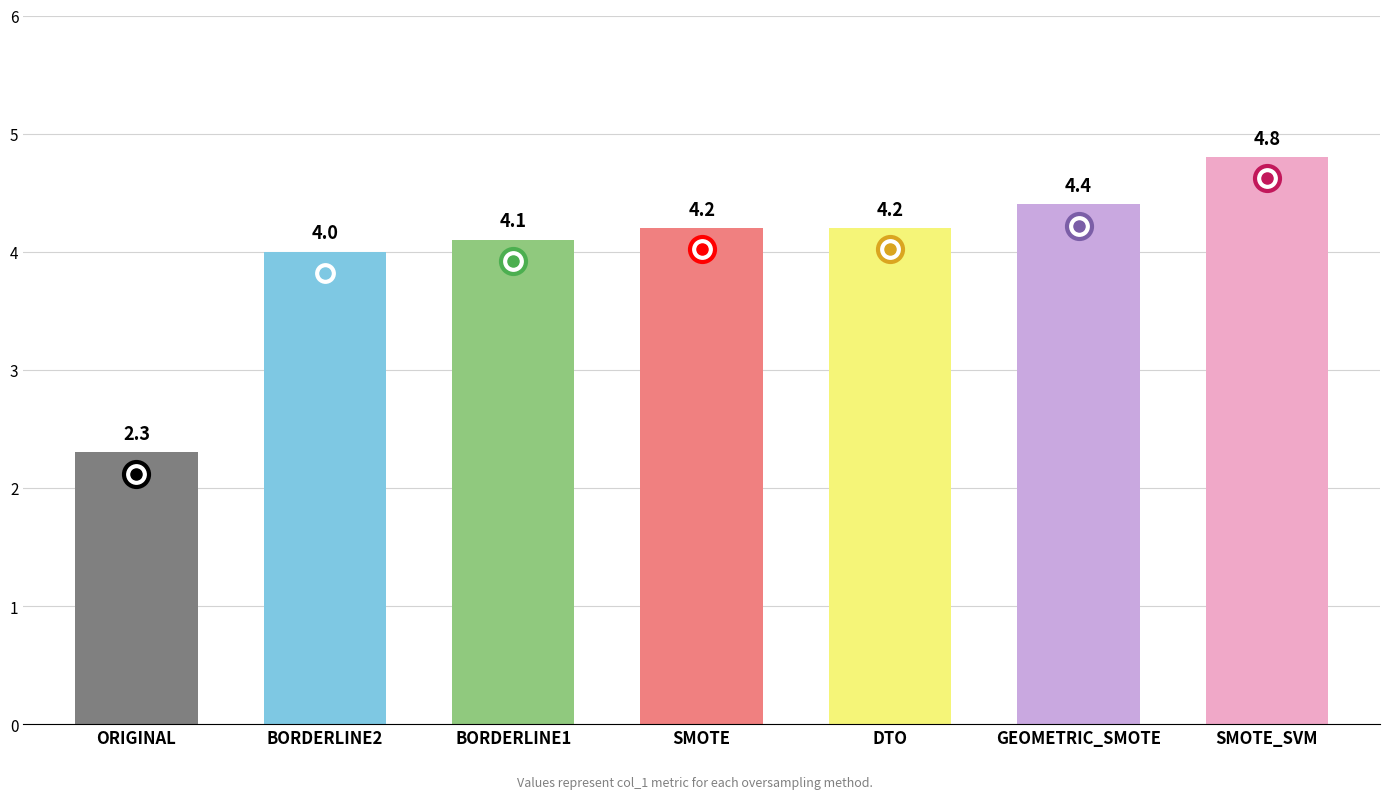

At which category does the chart reach its peak across all series?

SMOTE_SVM